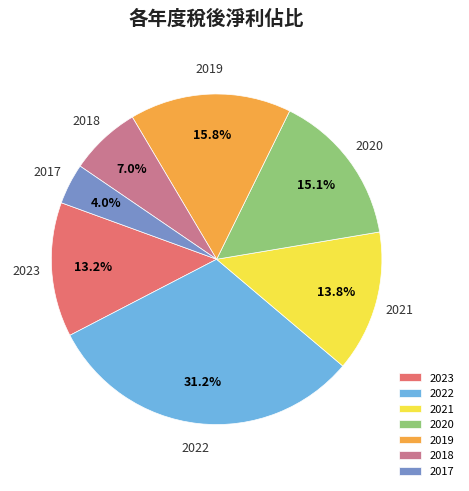

The 2019 slice represents 16% of the pie. True or false?

True